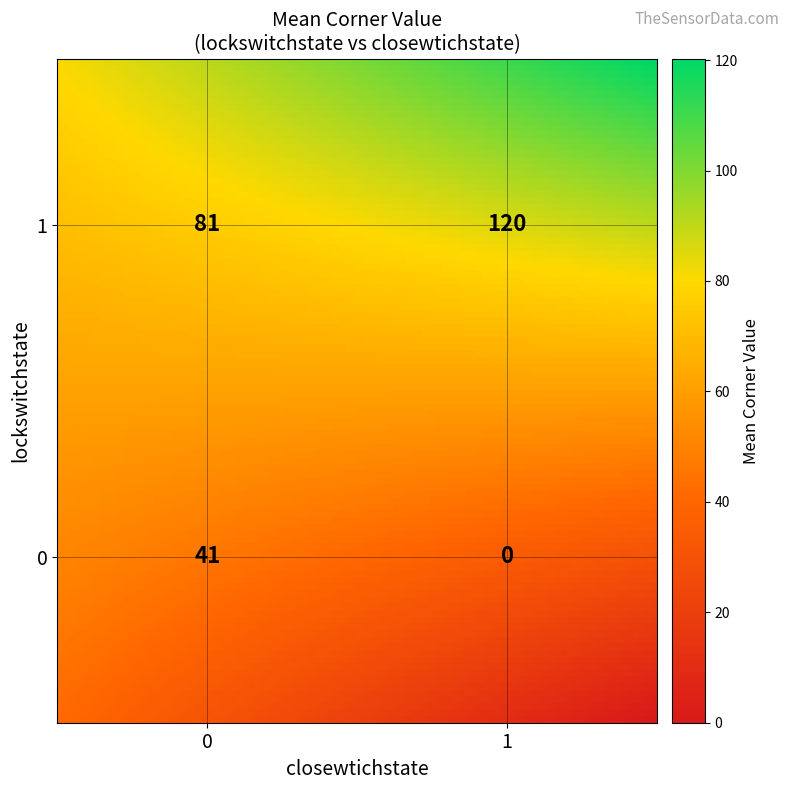

At which category does the chart reach its peak across all series?

(1,1)